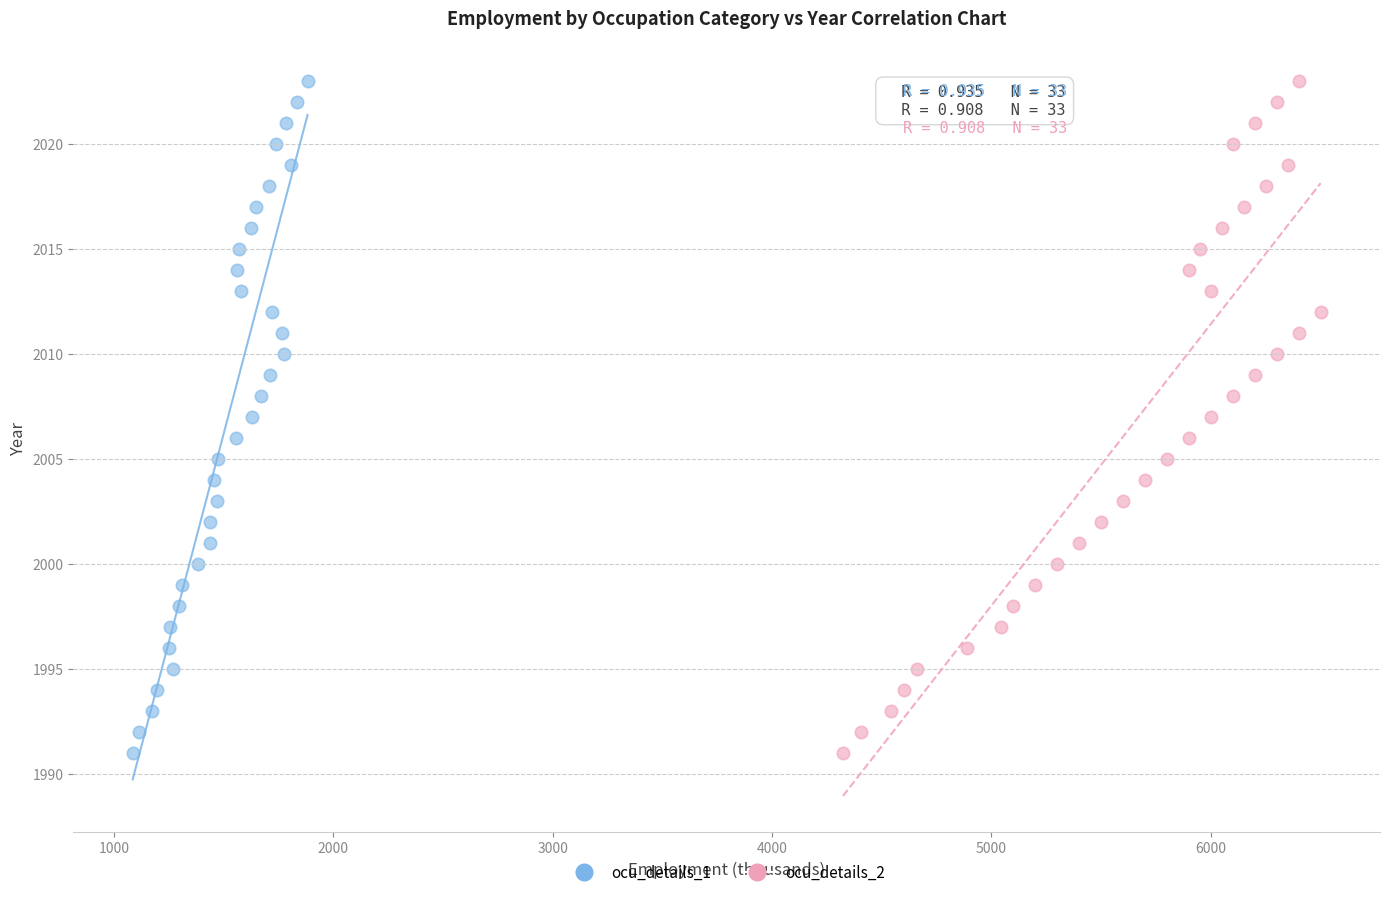

What are all the series names shown in the legend?

ocu_details_1, ocu_details_2